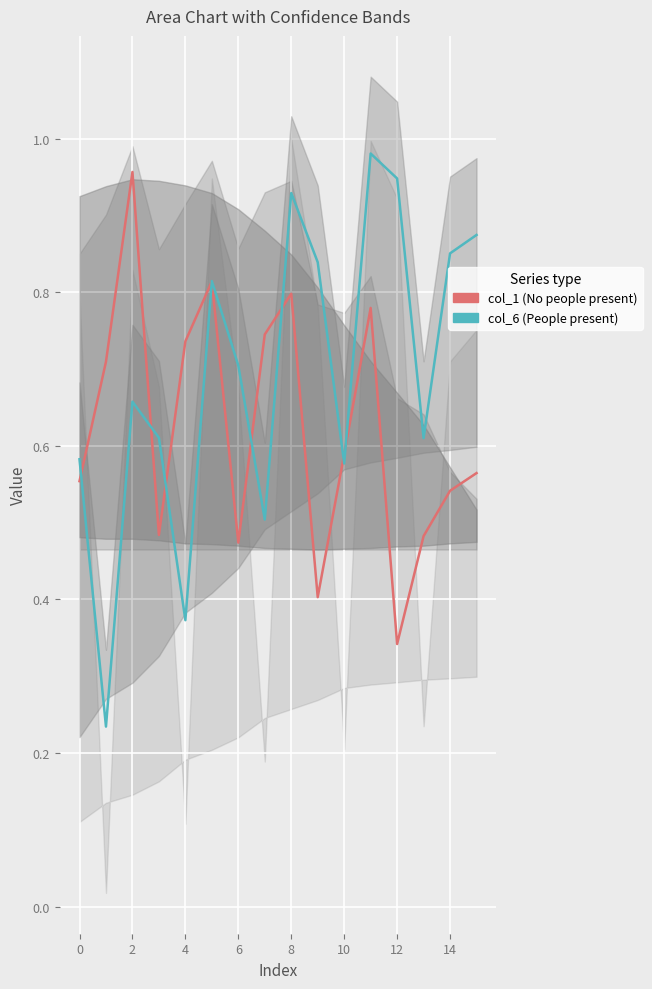

At how many categories does at least one series exceed 0?

16